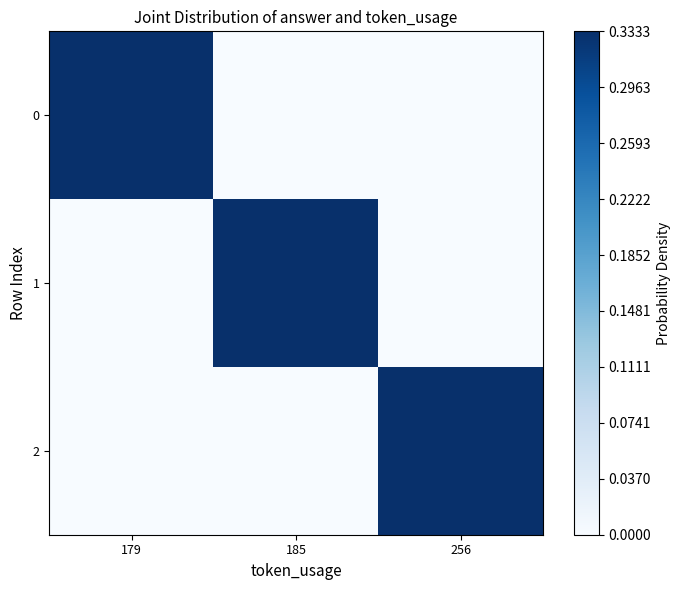

Reading right to left, transcribe all the data shown in this chart.

0: 256=0.0	185=0.0	179=0.3
1: 256=0.0	185=0.3	179=0.0
2: 256=0.3	185=0.0	179=0.0